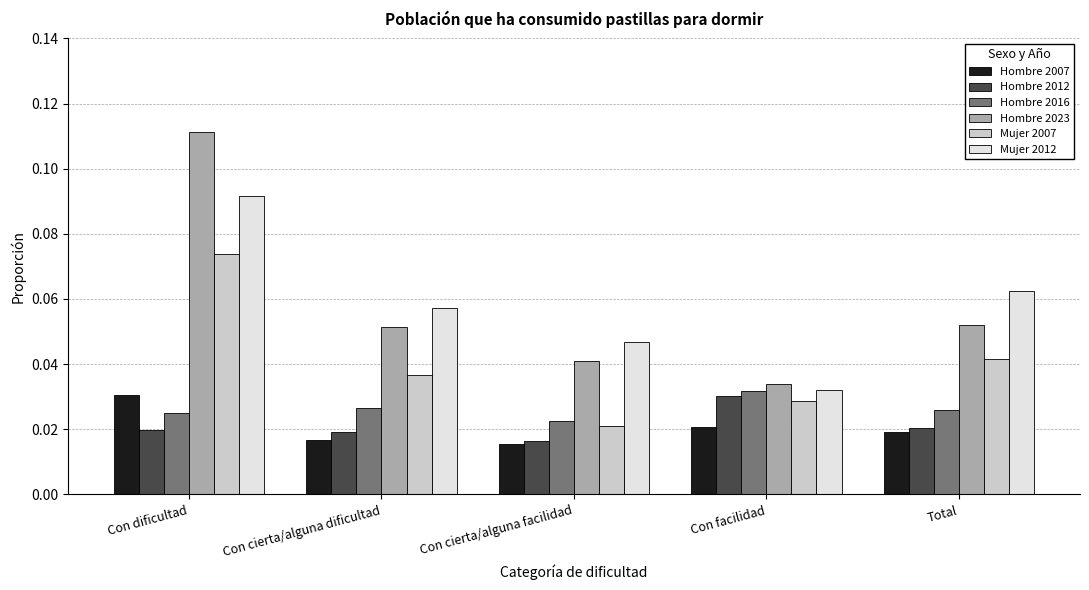

Rank the series at Con cierta/alguna facilidad from lowest to highest value.

Hombre 2007, Hombre 2012, Mujer 2007, Hombre 2016, Hombre 2023, Mujer 2012